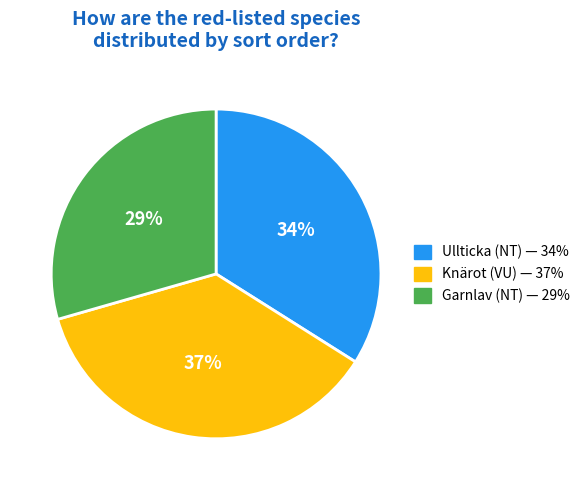

Is the sum of Garnlav (NT) and Ullticka (NT) greater than half?

Yes